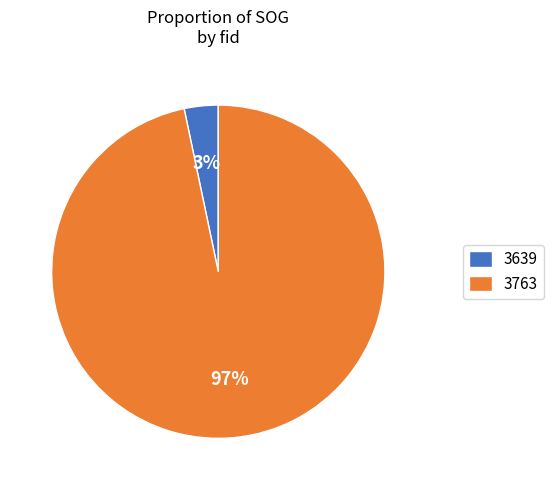

Combined, do 3639 and 3763 account for over 50%?

Yes